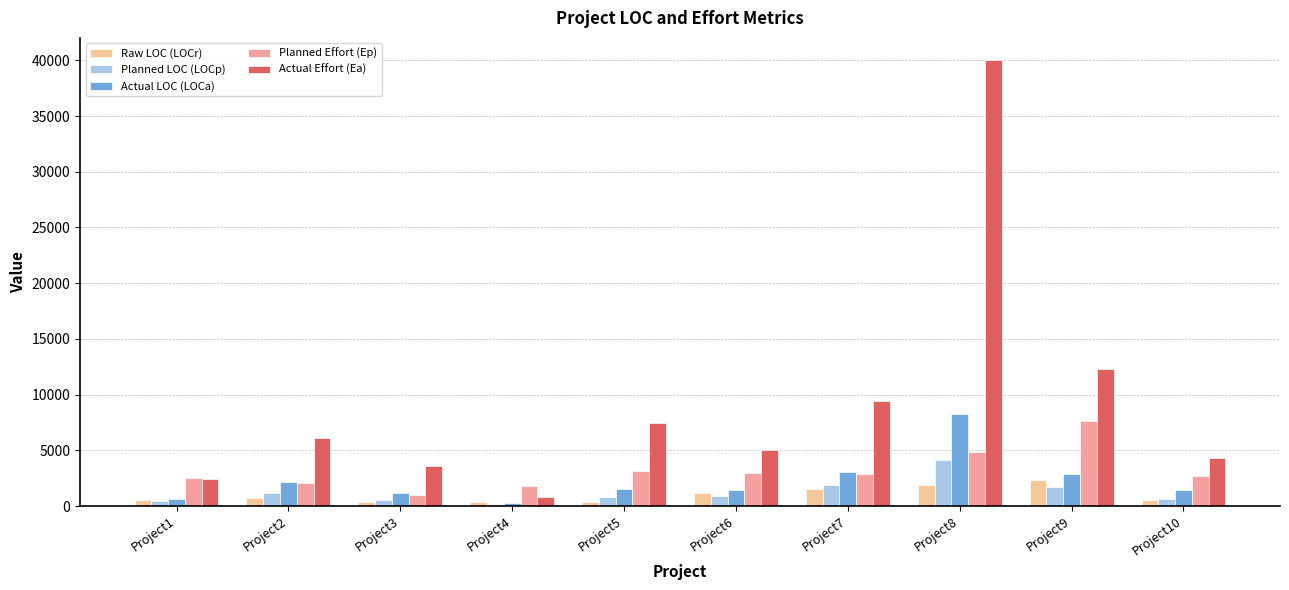

Which label corresponds to the largest value in the chart?

Project8